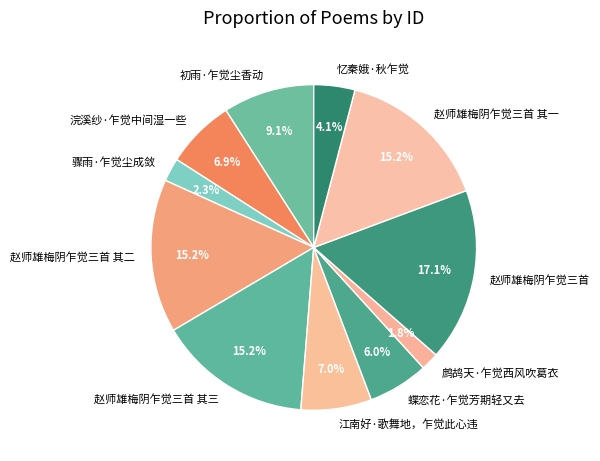

Does 骤雨·乍觉尘成敛 represent more than half of the total?

No